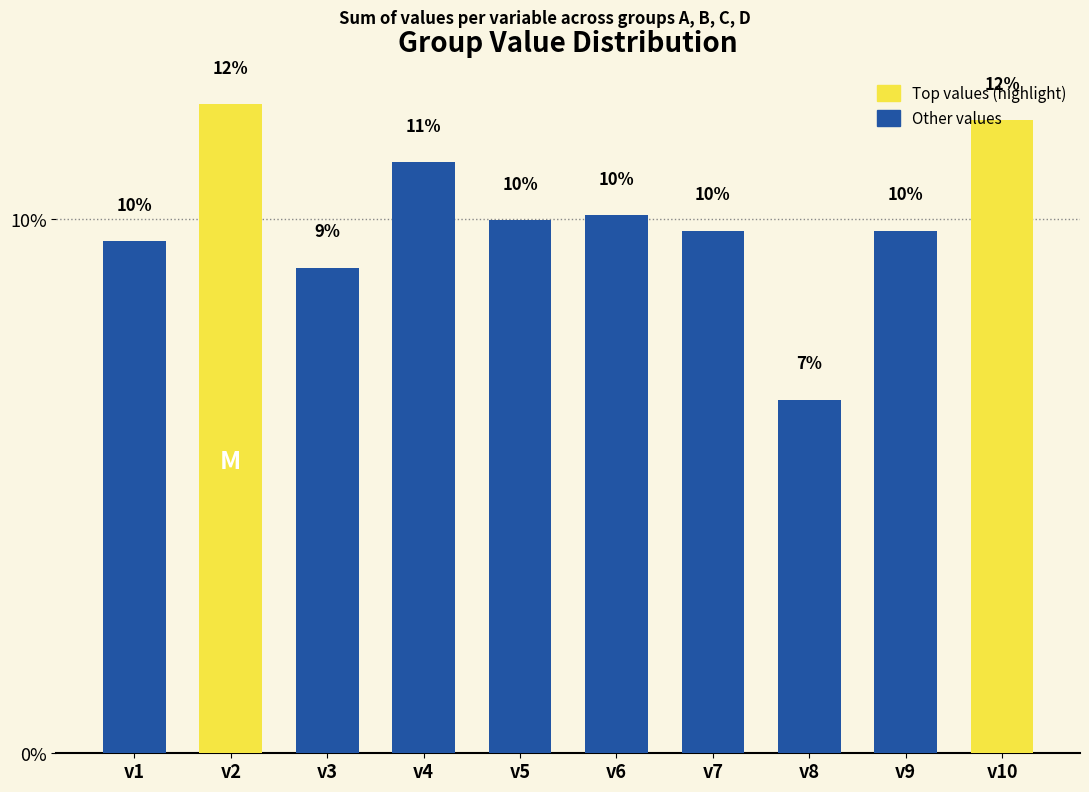

True or false: the data shows 9.6 at v1.

True